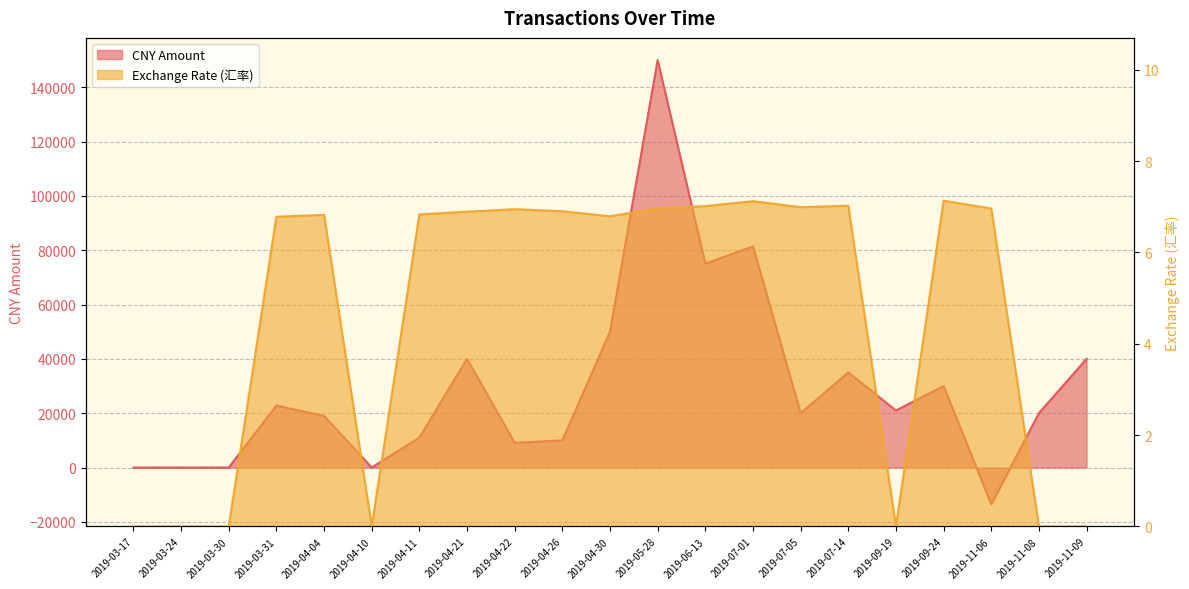

What is the value of the CNY Amount point at the 10th from the left?

10000.0